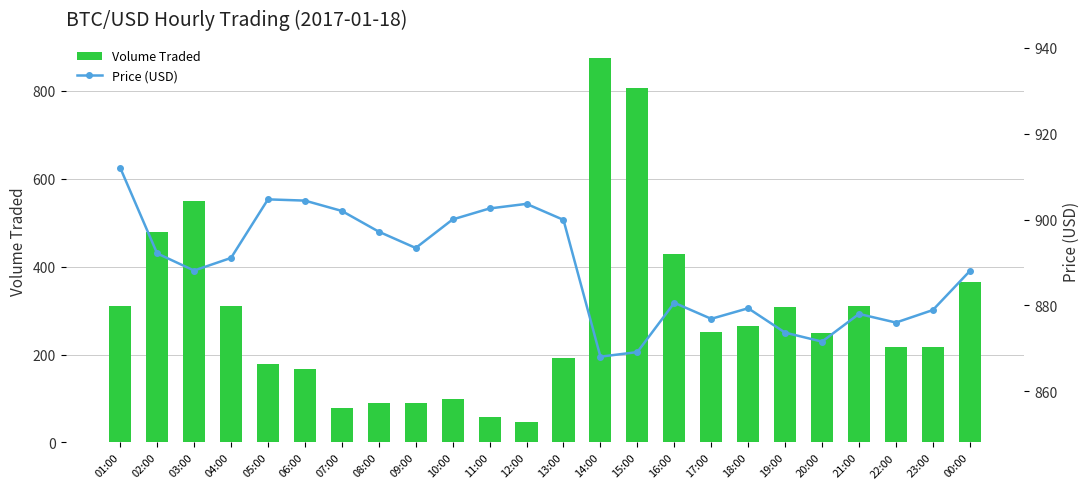

Read the Volume Traded value at 08:00.

90.8